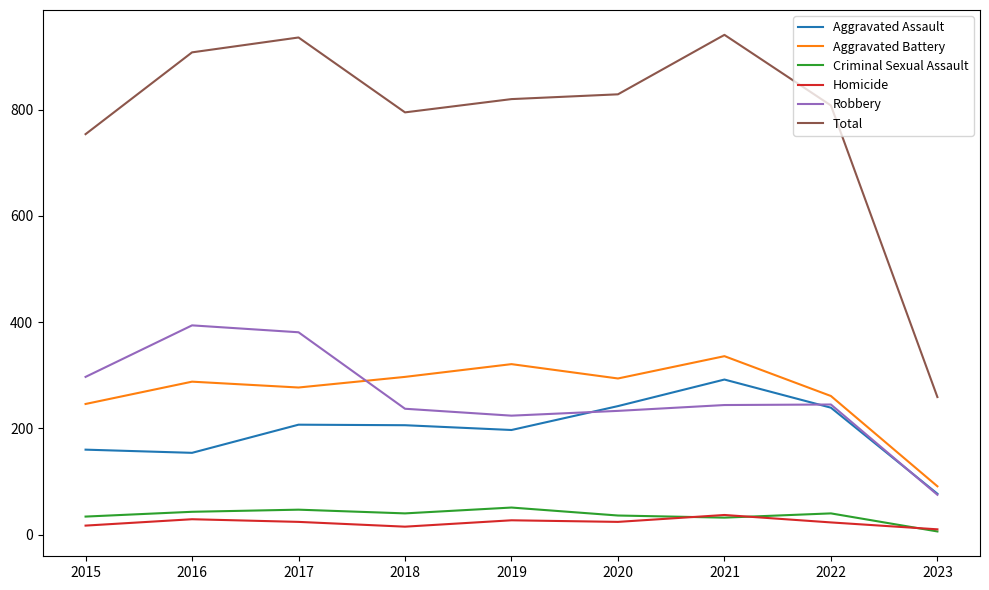

True or false: Homicide has a value of 10 at 2023.

True